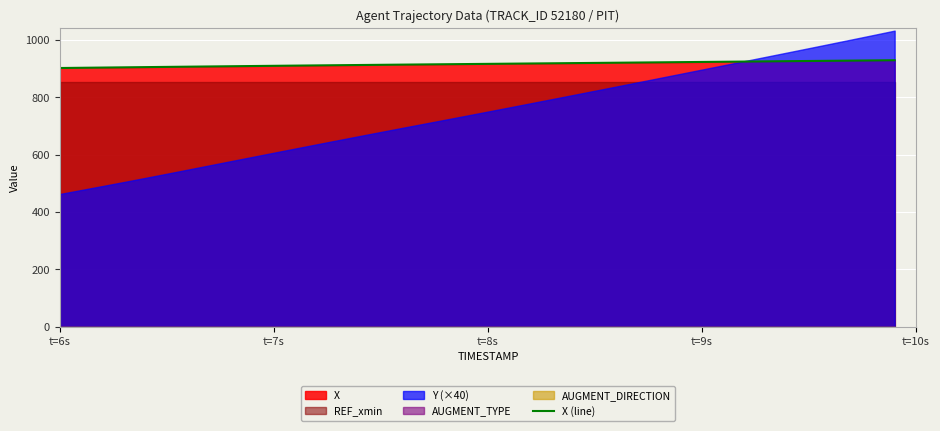

What is the difference between the second highest and second lowest values?

25.7